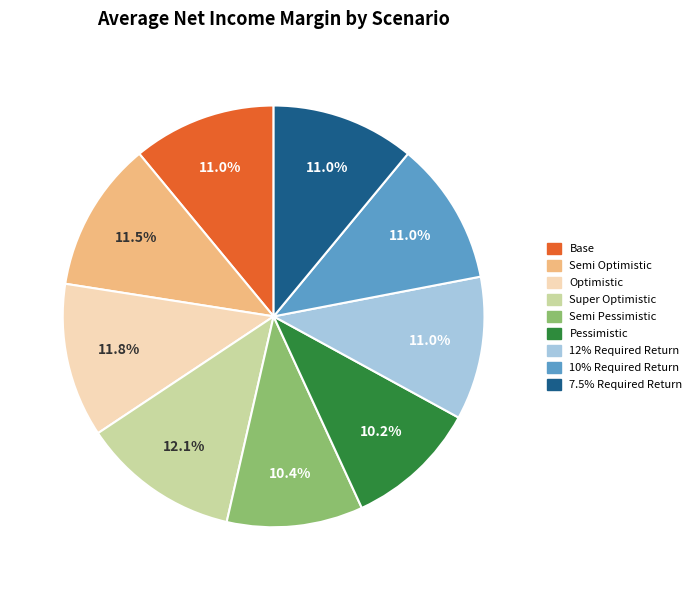

Is the sum of Pessimistic and Base greater than half?

No